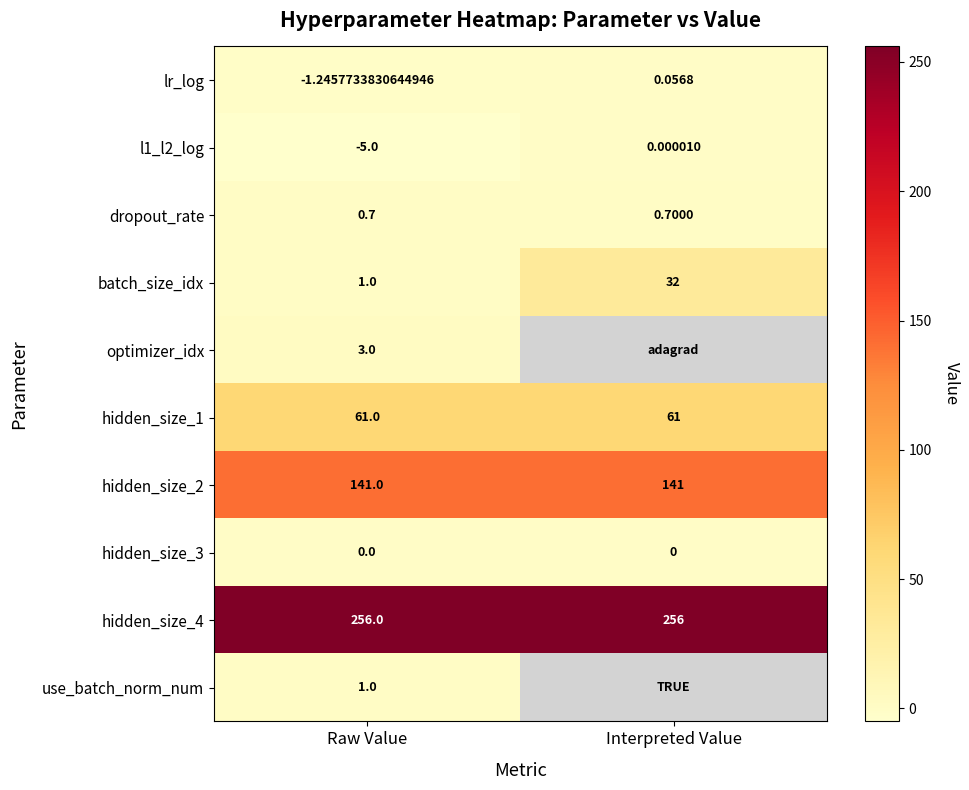

At how many categories does at least one series exceed 107?

2